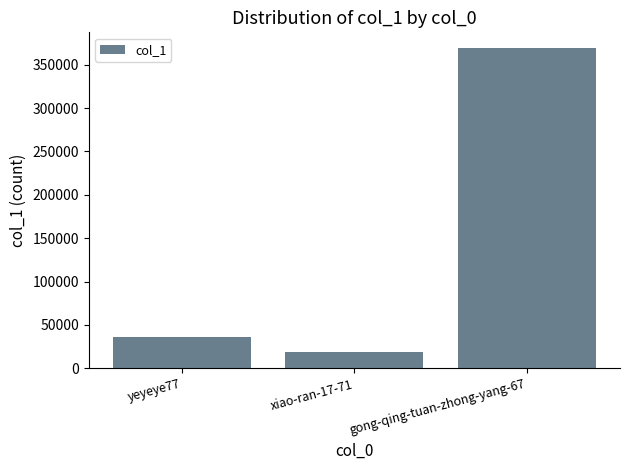

Which category has the highest value across all series?

gong-qing-tuan-zhong-yang-67